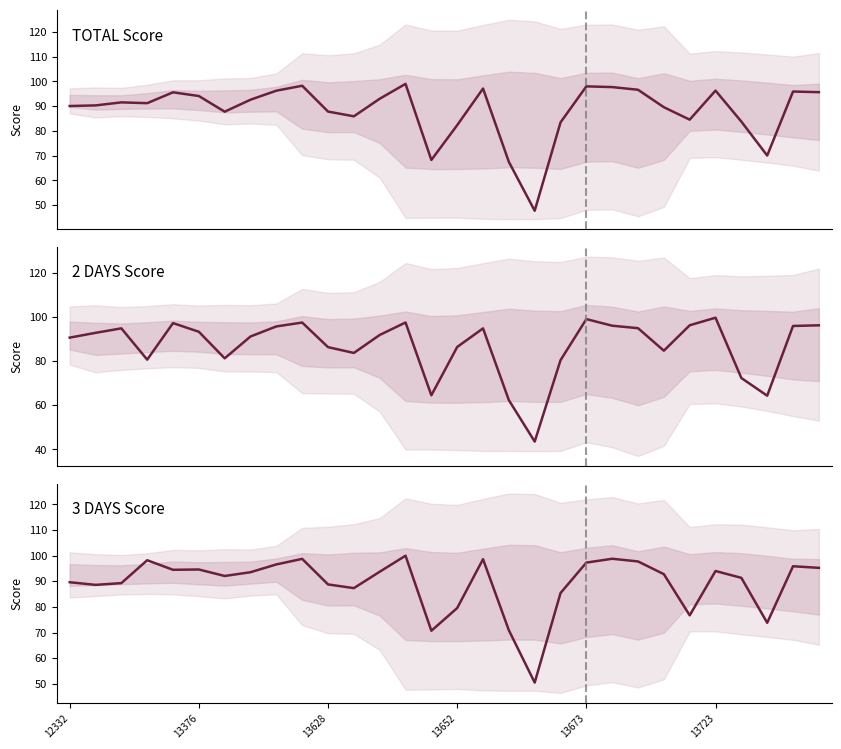

Which series has the widest spread of values?

2 DAYS